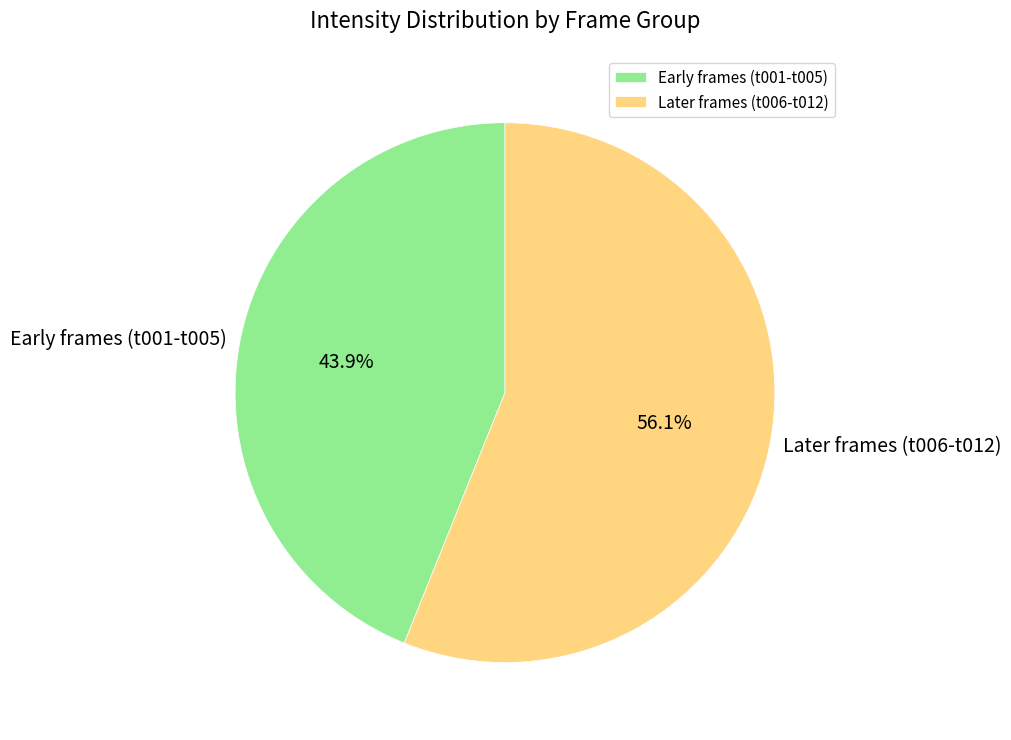

How many slices are in this pie chart?

2